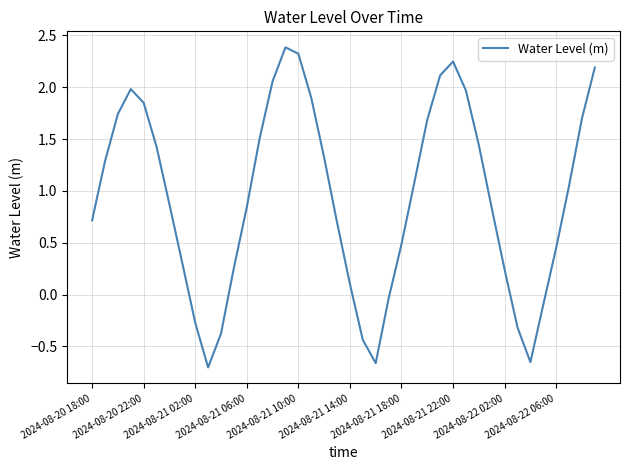

Count the number of data series in this chart.

1